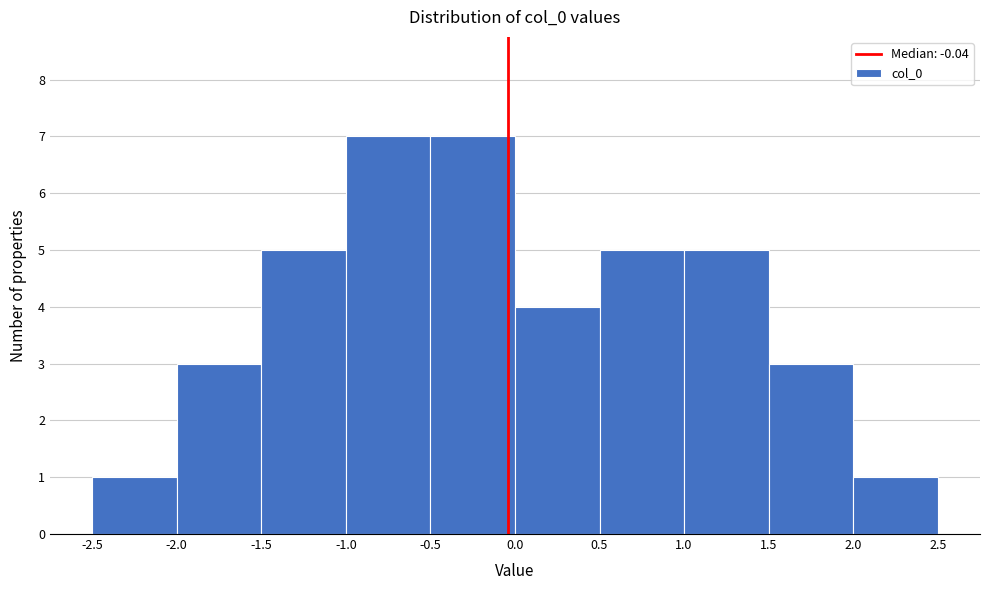

Reading left to right, list every bar in this chart as the range it spans on the x-axis followed by its height. The values are not printed on the chart, so give them approximately, as read against the axis.

-2.5 to -2.0: 1
-2.0 to -1.5: 3
-1.5 to -1.0: 5
-1.0 to -0.5: 7
-0.5 to 0.0: 7
0.0 to 0.5: 4
0.5 to 1.0: 5
1.0 to 1.5: 5
1.5 to 2.0: 3
2.0 to 2.5: 1